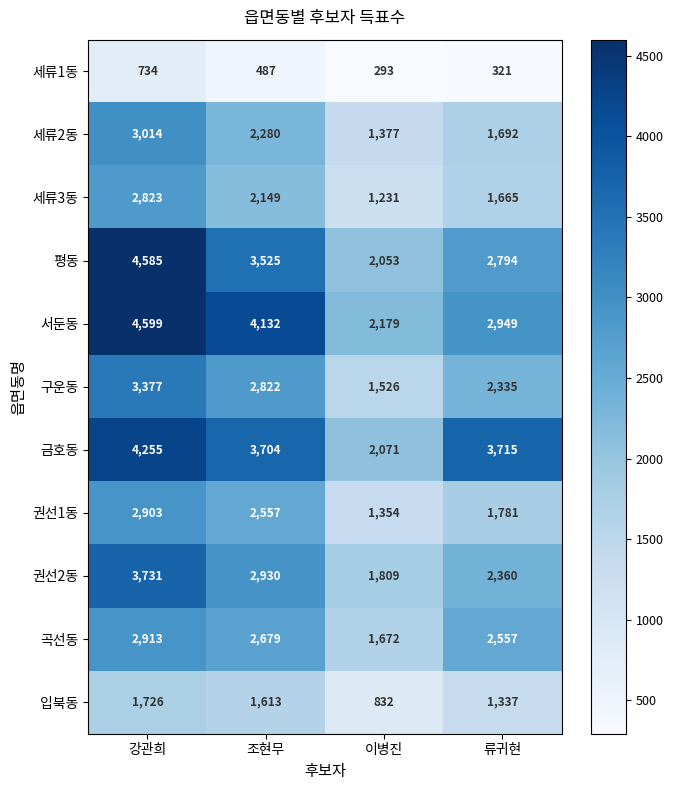

What is the total value across all series at 이병진?

16397